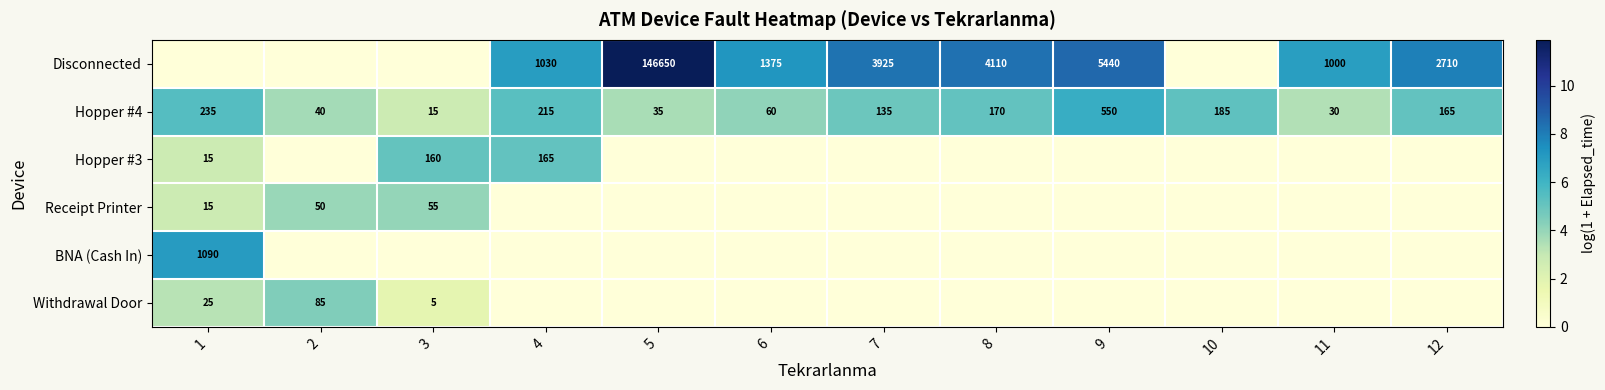

The Hopper #4 series shows 7 at 3. True or false?

False